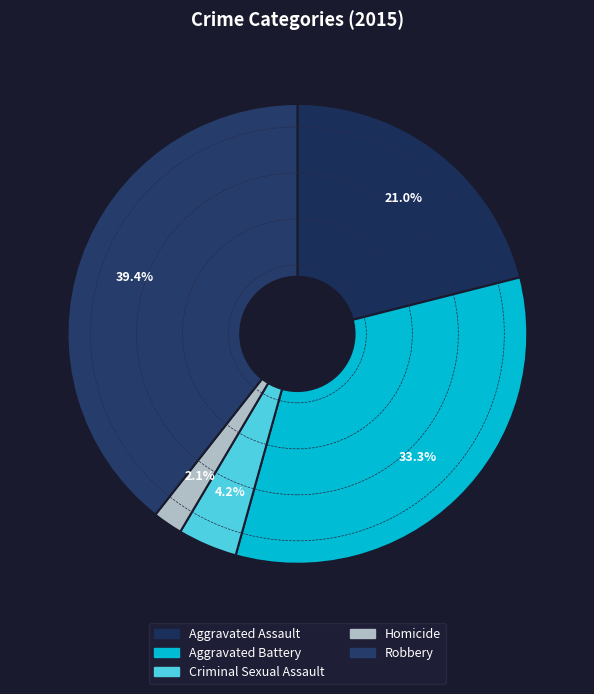

To the nearest percent, what percentage of the pie is Robbery?

39%